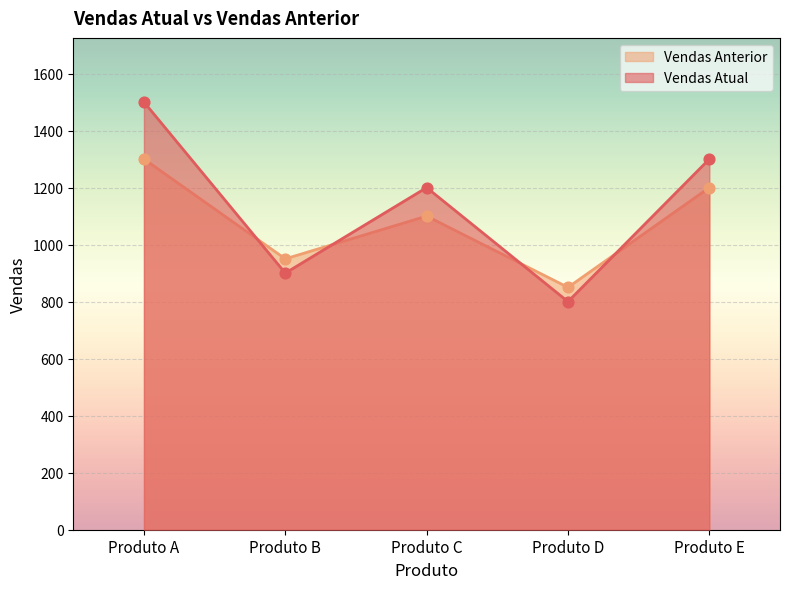

What is the total value across all series at Produto E?

2500